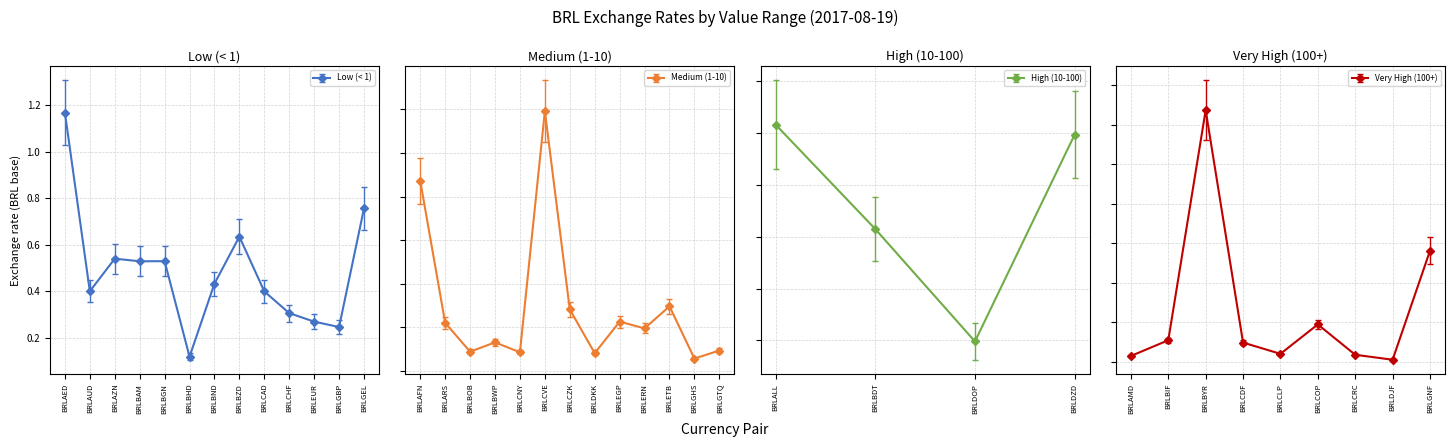

Rank the categories by value from highest to lowest.

BRLBYR, BRLGNF, BRLCOP, BRLBIF, BRLCDF, BRLCLP, BRLCRC, BRLAMD, BRLDJF, BRLALL, BRLDZD, BRLCVE, BRLBDT, BRLAFN, BRLDOP, BRLETB, BRLCZK, BRLEGP, BRLARS, BRLERN, BRLBWP, BRLGTQ, BRLBOB, BRLCNY, BRLDKK, BRLGHS, BRLAED, BRLGEL, BRLBZD, BRLAZN, BRLBGN, BRLBAM, BRLBND, BRLAUD, BRLCAD, BRLCHF, BRLEUR, BRLGBP, BRLBHD